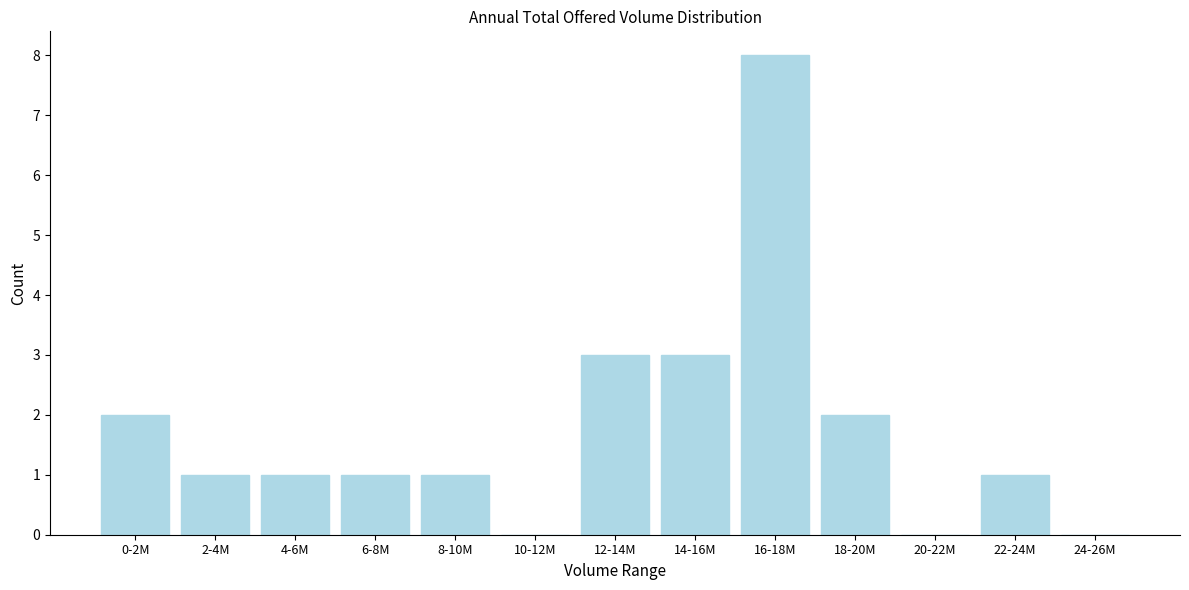

Reading left to right, extract all data points from this chart.

0-2M=2	2-4M=1	4-6M=1	6-8M=1	8-10M=1	10-12M=0	12-14M=3	14-16M=3	16-18M=8	18-20M=2	20-22M=0	22-24M=1	24-26M=0